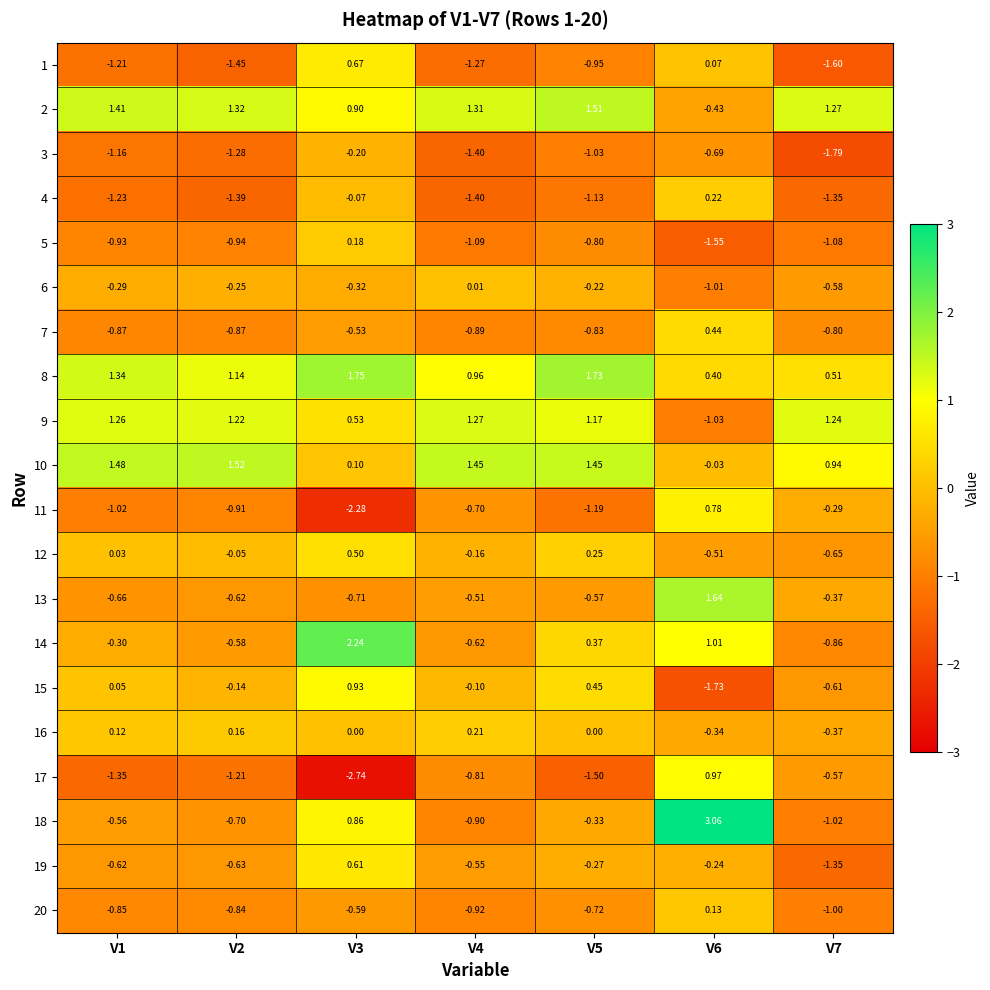

Is the value of 4 at V6 greater than the value of 13 at V5?

Yes